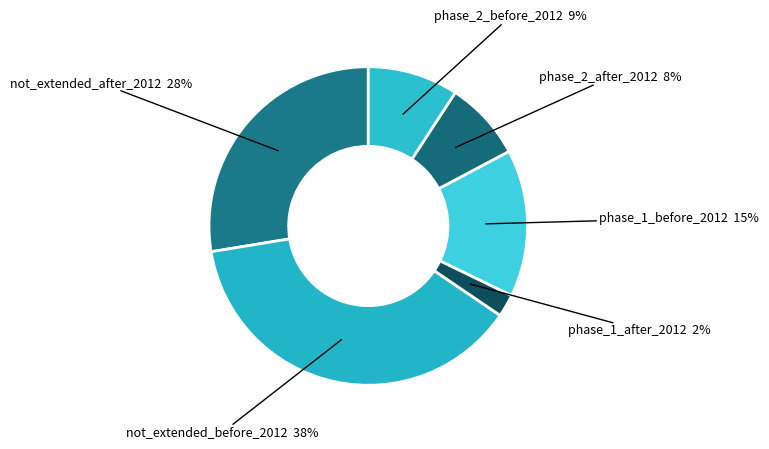

How many slices are in this pie chart?

6